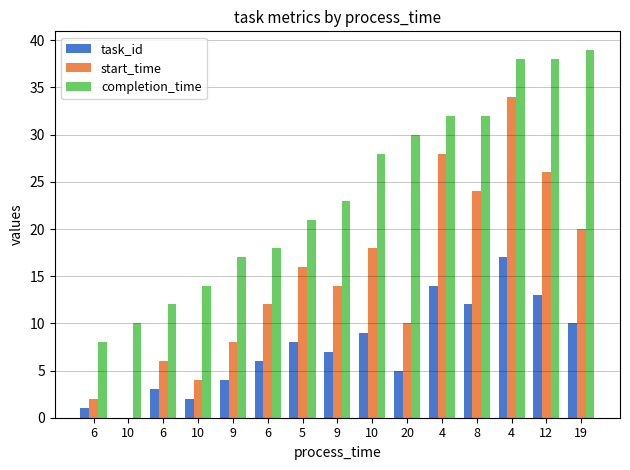

Between 10 and 9, which series saw the biggest shift?

start_time